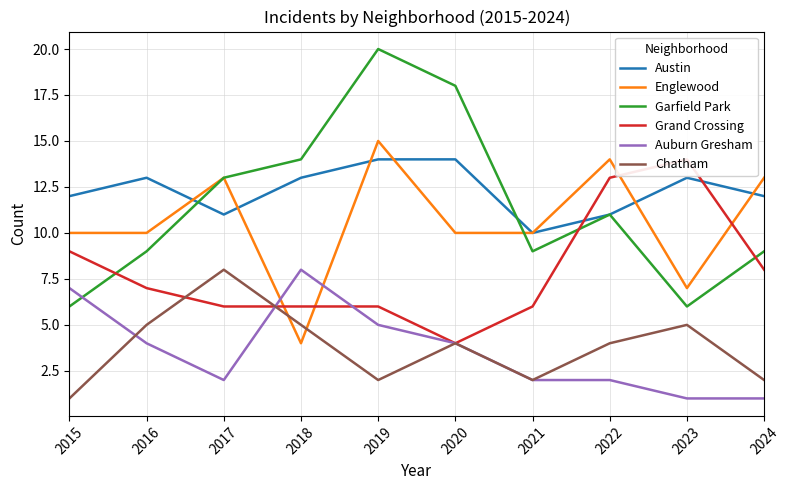

At how many categories does at least one series exceed 14?

2